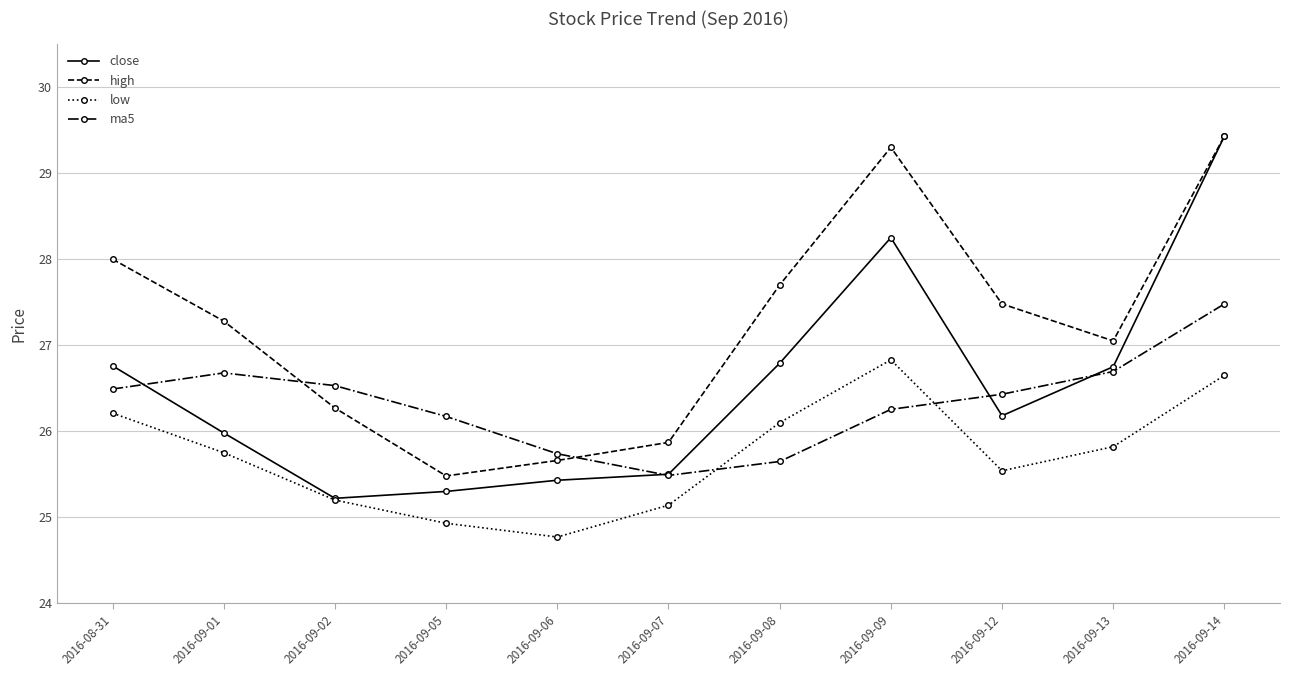

At which category is the sum across all series the highest?

2016-09-14